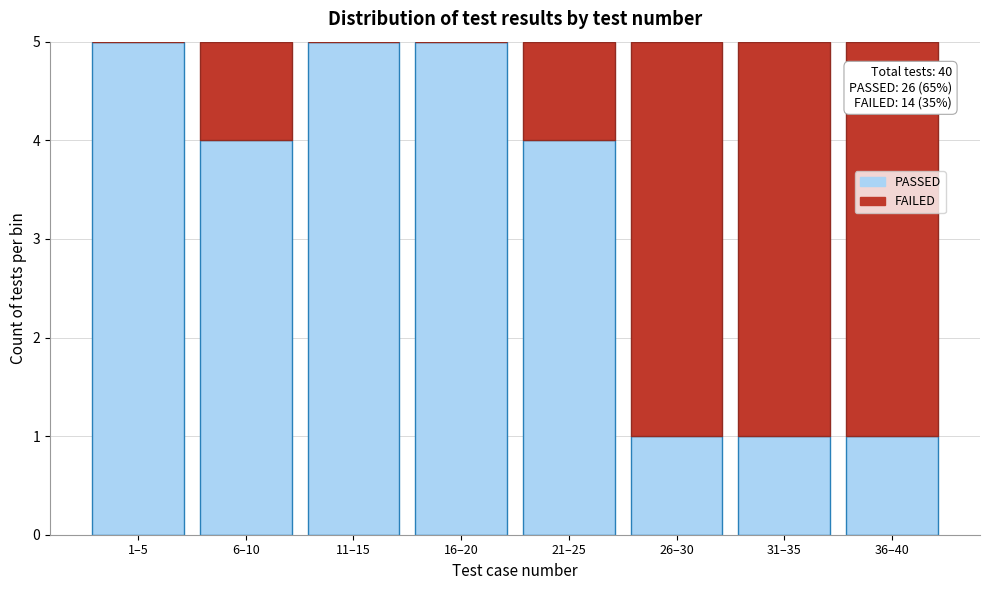

Reading left to right, transcribe the values for PASSED.

1–5=5	6–10=4	11–15=5	16–20=5	21–25=4	26–30=1	31–35=1	36–40=1